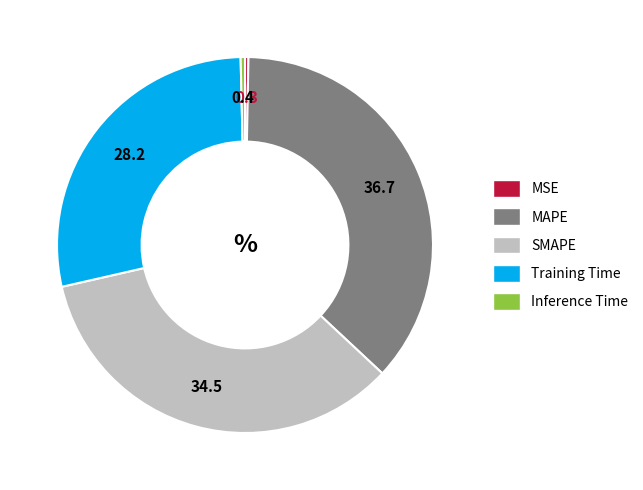

Combined, do Inference Time and Training Time account for over 50%?

No